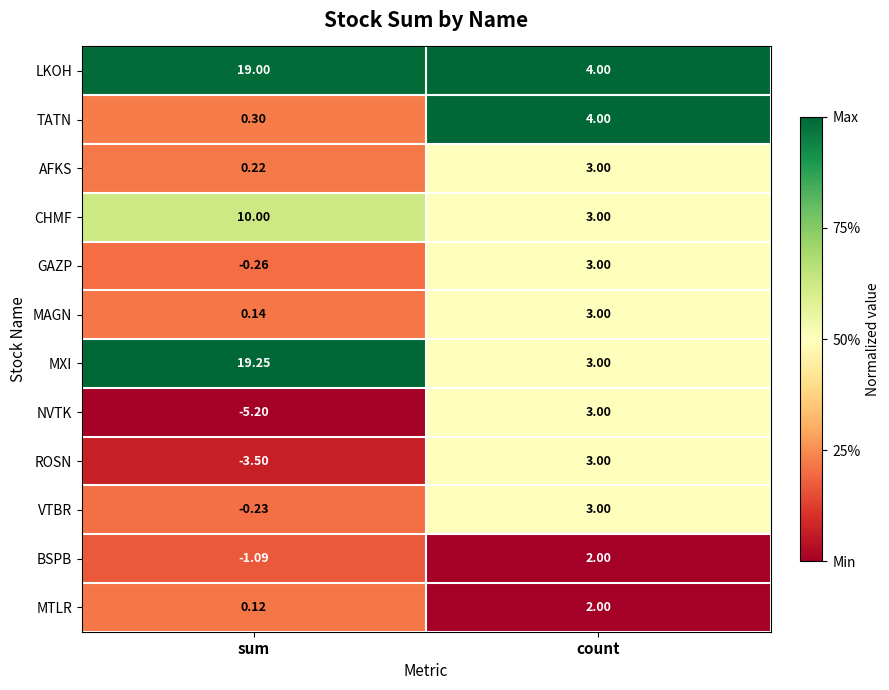

Which series has the largest total across all categories?

LKOH